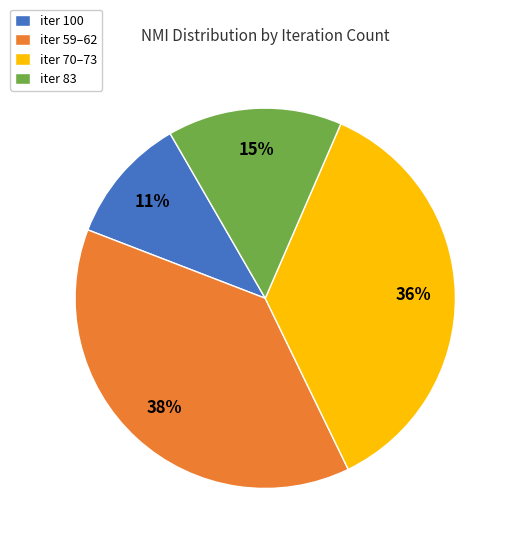

What is the largest slice in the pie chart?

iter 59–62